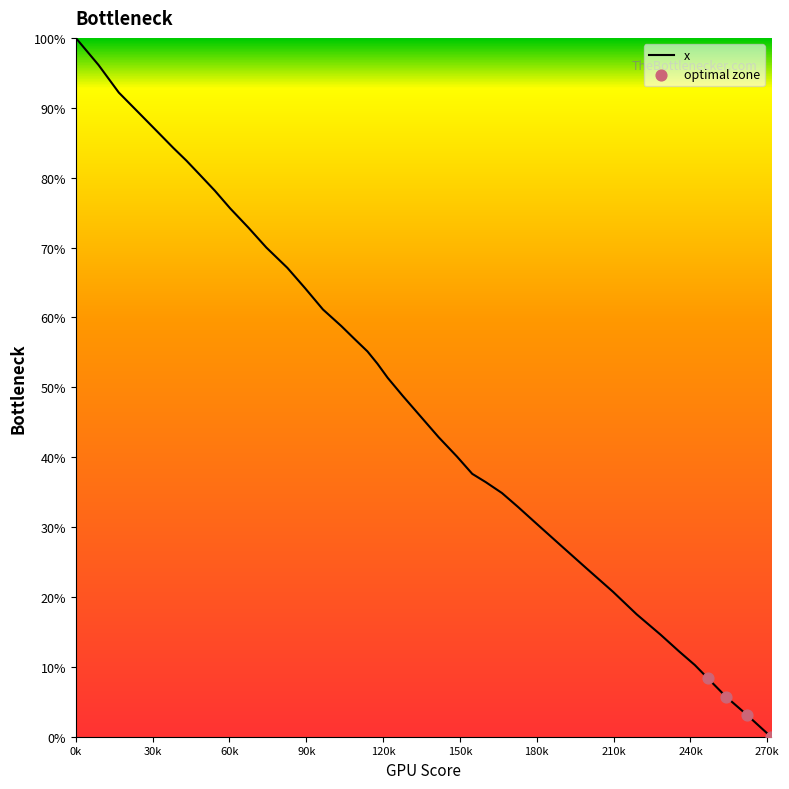

What is the difference between the maximum and minimum values?

100.0